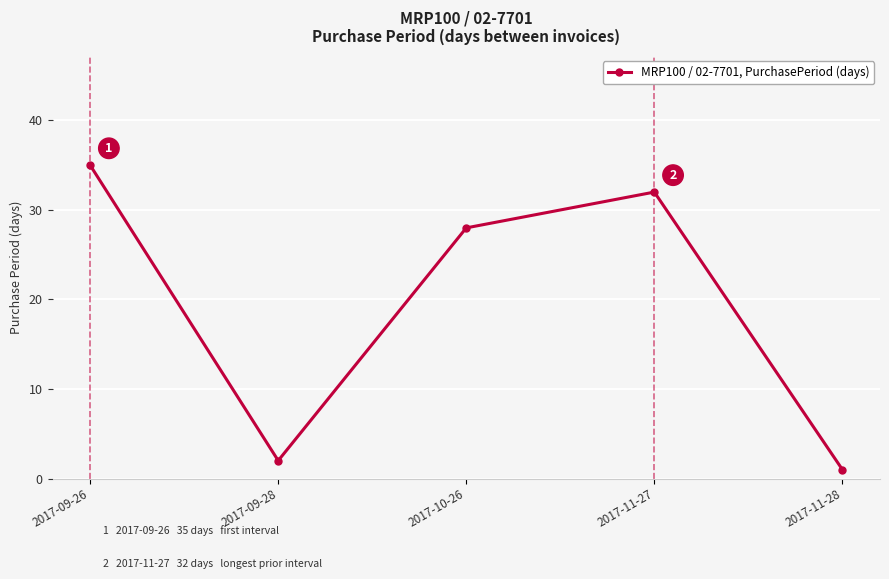

What is the approximate value at 2017-11-27?

32